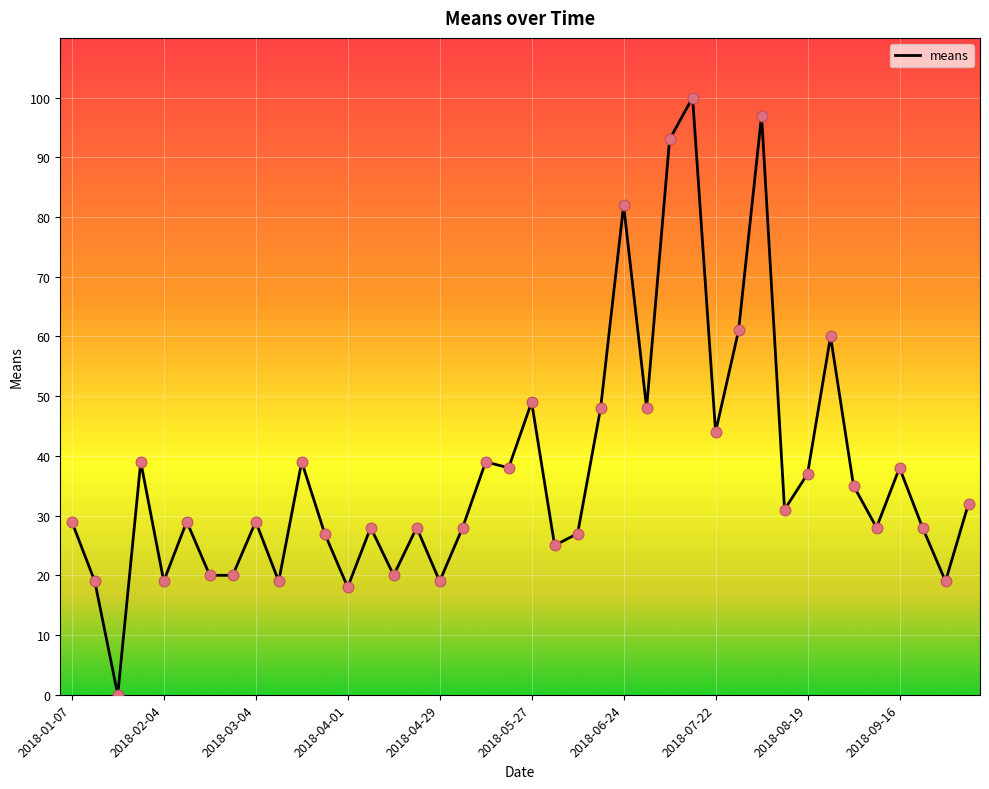

What is the greatest value displayed?

100